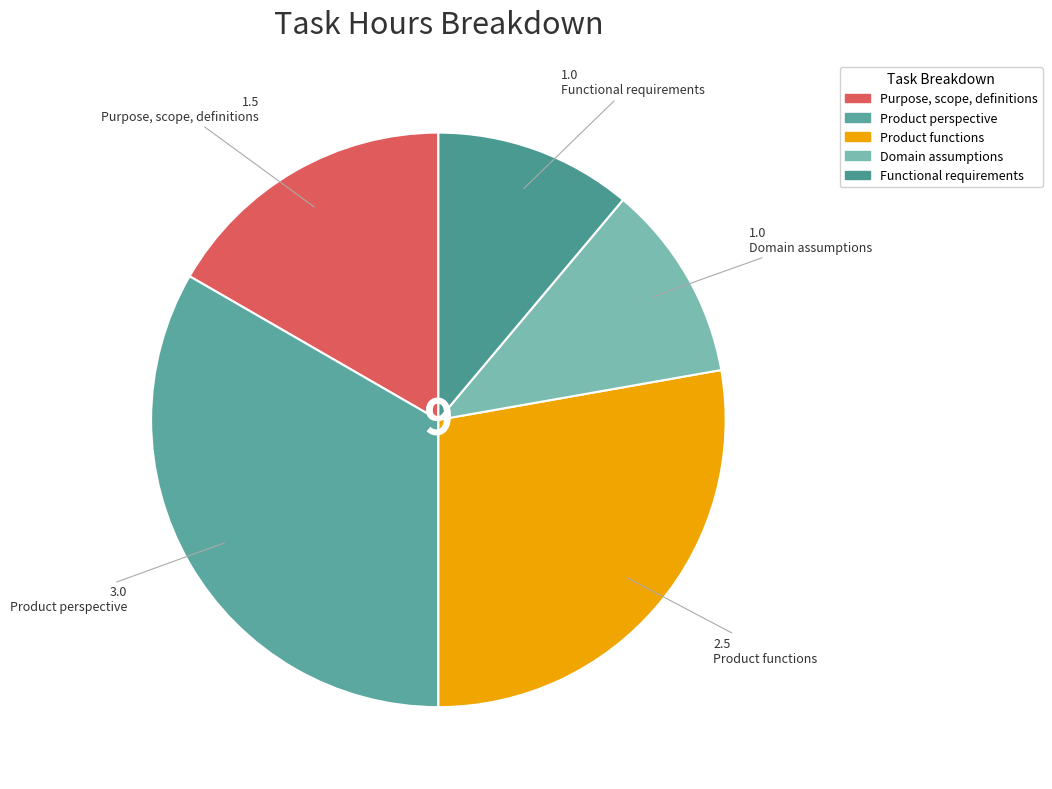

How many slices are in this pie chart?

5